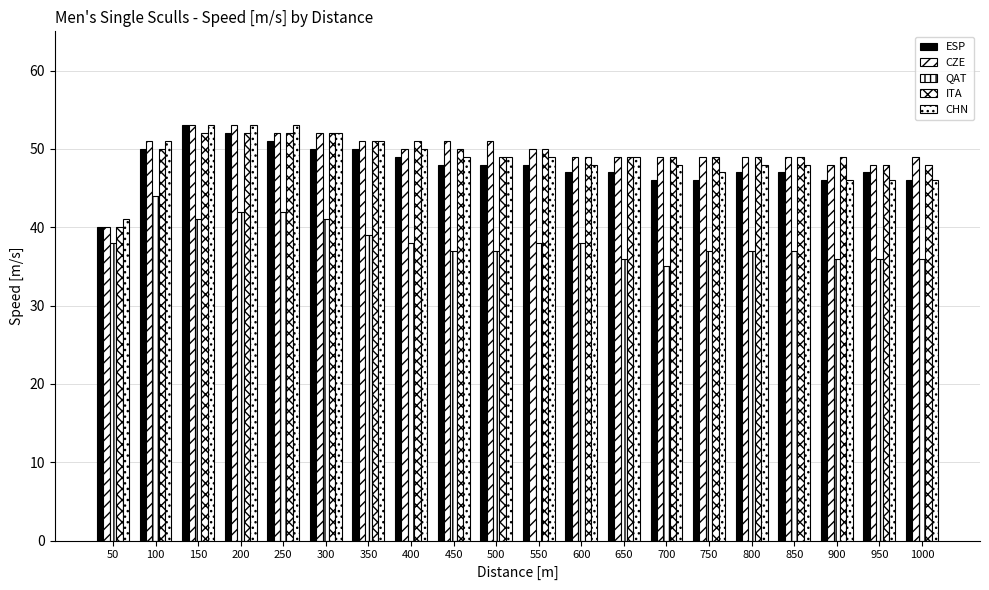

Is it true that ESP equals 84 at 100?

False